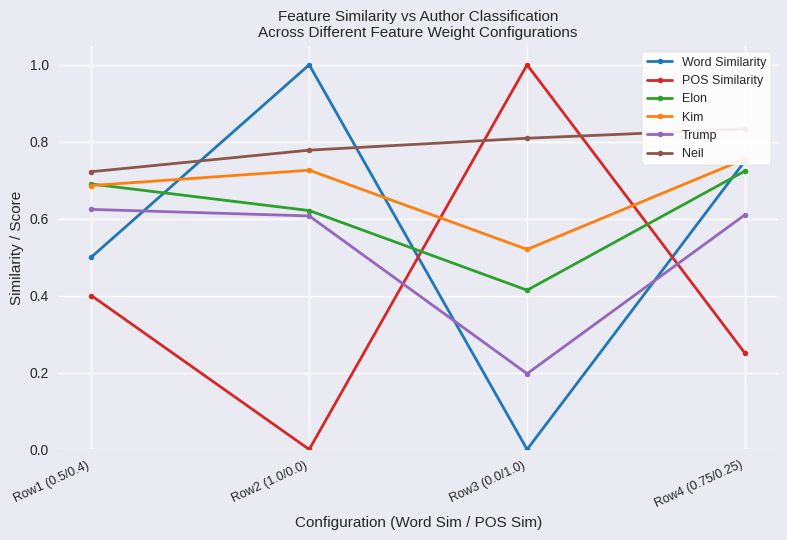

How many intersections are there between Elon and POS Similarity?

2